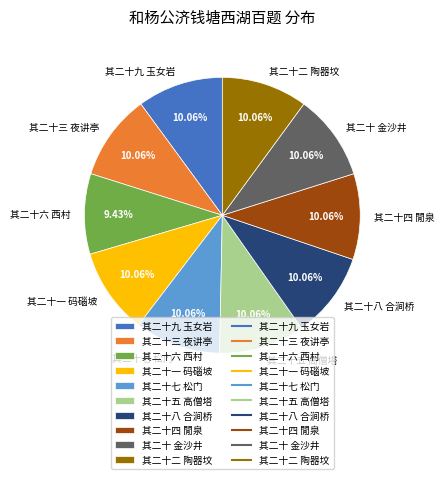

To the nearest percent, what portion does 其二十一 码碯坡 represent?

10%